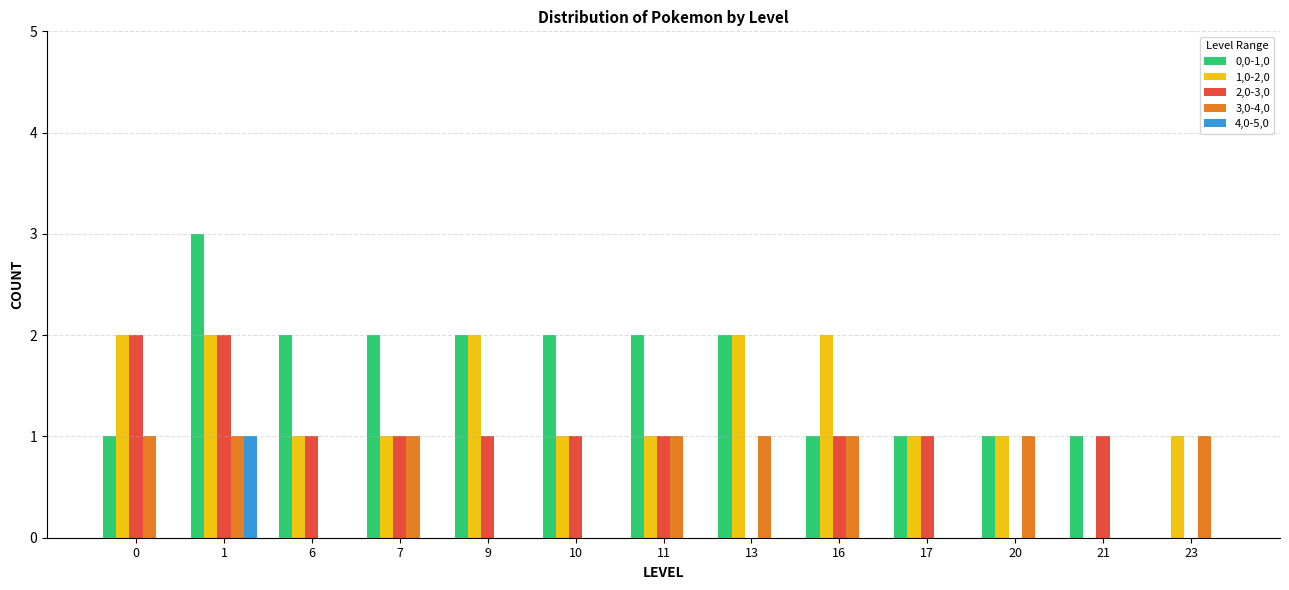

Is the value of 0,0-1,0 at 6 greater than the value of 2,0-3,0 at 23?

Yes